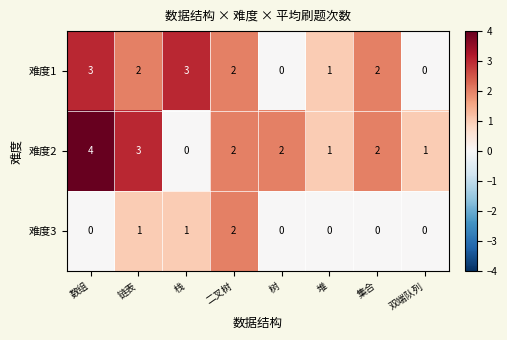

Reading left to right, extract all data points from this chart.

难度1: 数组=3	链表=2	栈=3	二叉树=2	树=0	堆=1	集合=2	双端队列=0
难度2: 数组=4	链表=3	栈=0	二叉树=2	树=2	堆=1	集合=2	双端队列=1
难度3: 数组=0	链表=1	栈=1	二叉树=2	树=0	堆=0	集合=0	双端队列=0